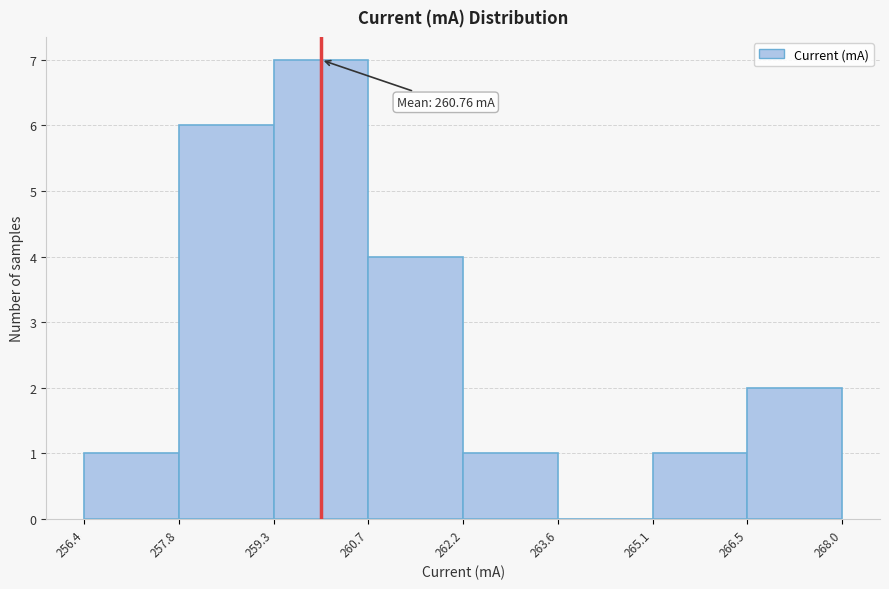

Over which range of the x-axis is the bar tallest?

259.3 to 260.7